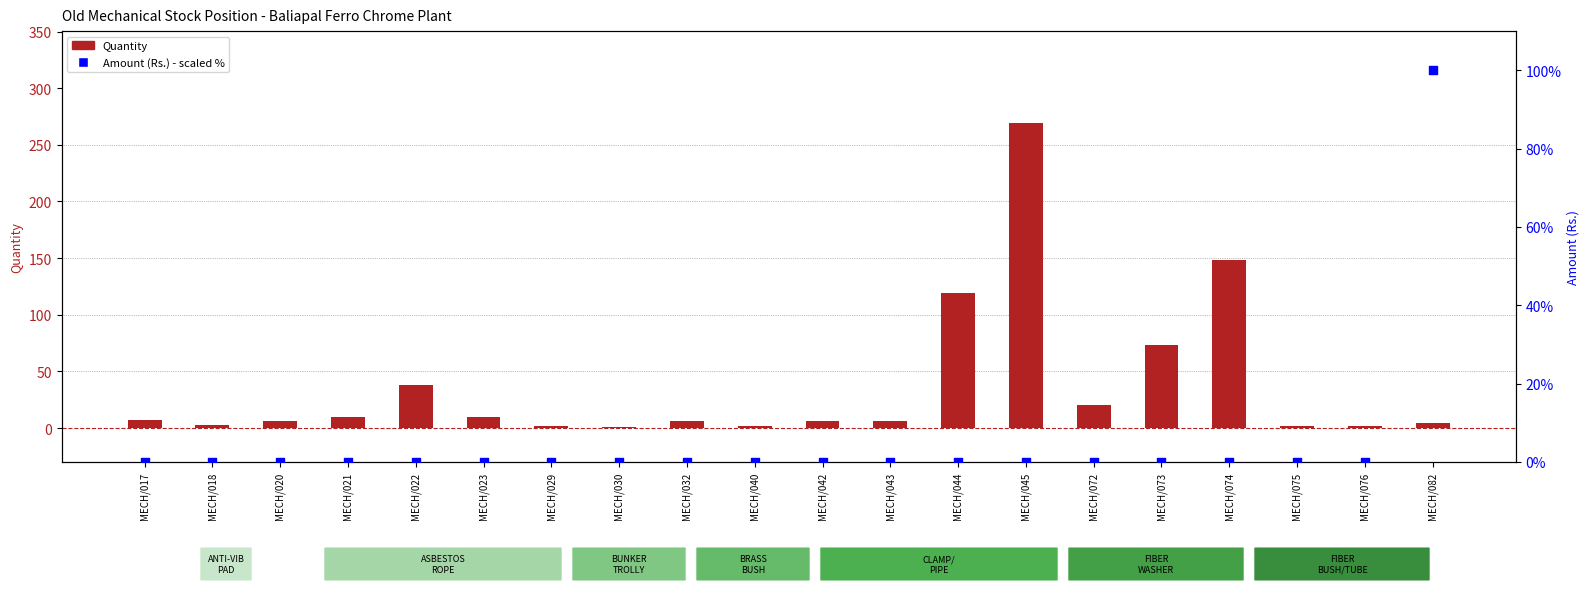

Which series contains the highest Y value?

Quantity